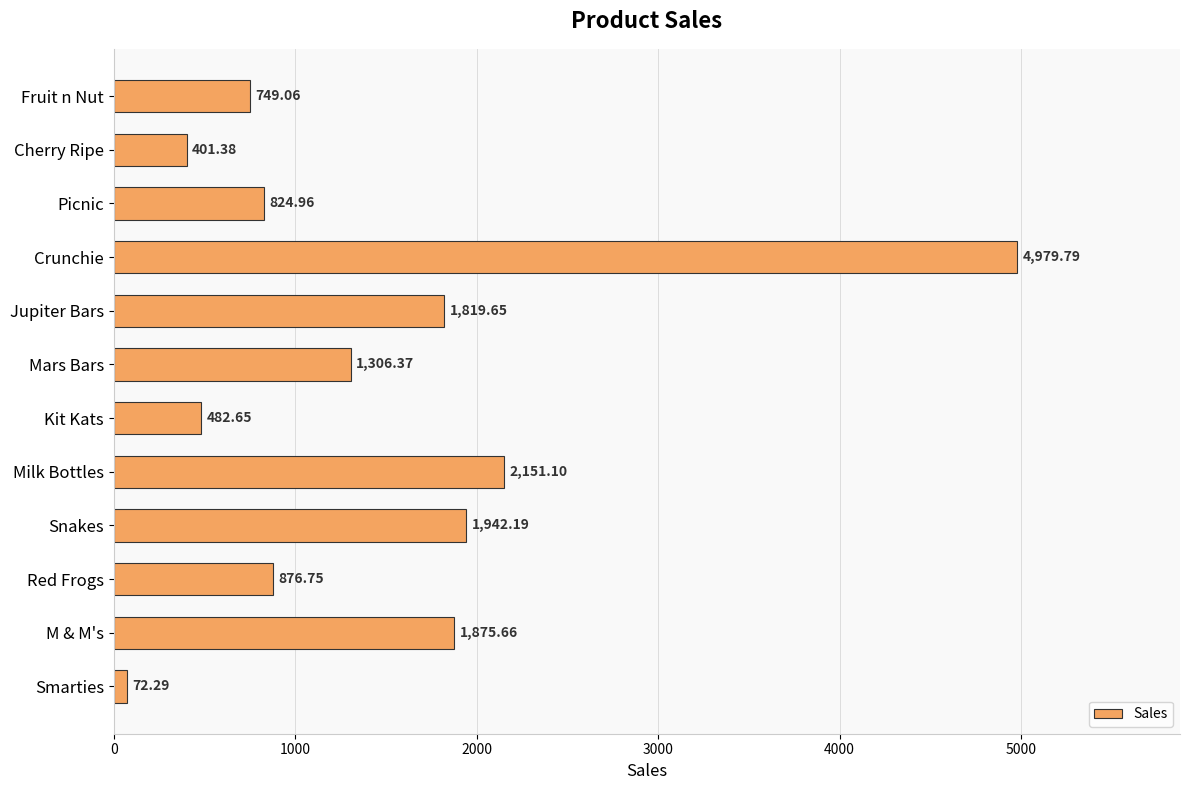

At which label is the value closest to 2526?

Milk Bottles